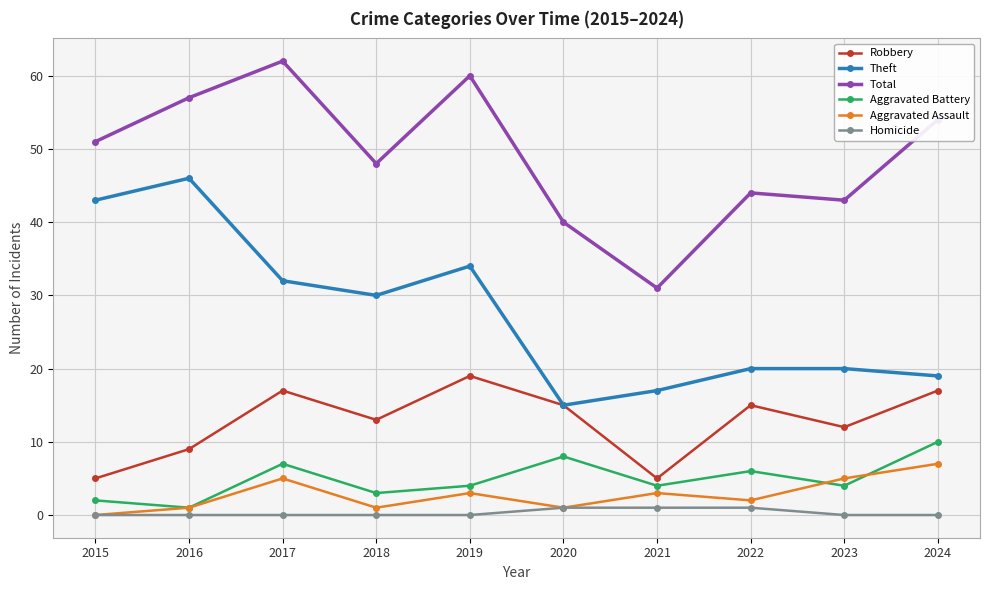

What is the value of the Theft point at the 6th from the left?

15